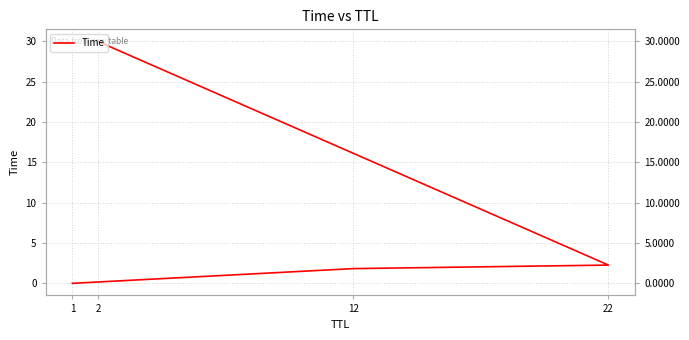

What is the maximum value shown in the chart?

30.0